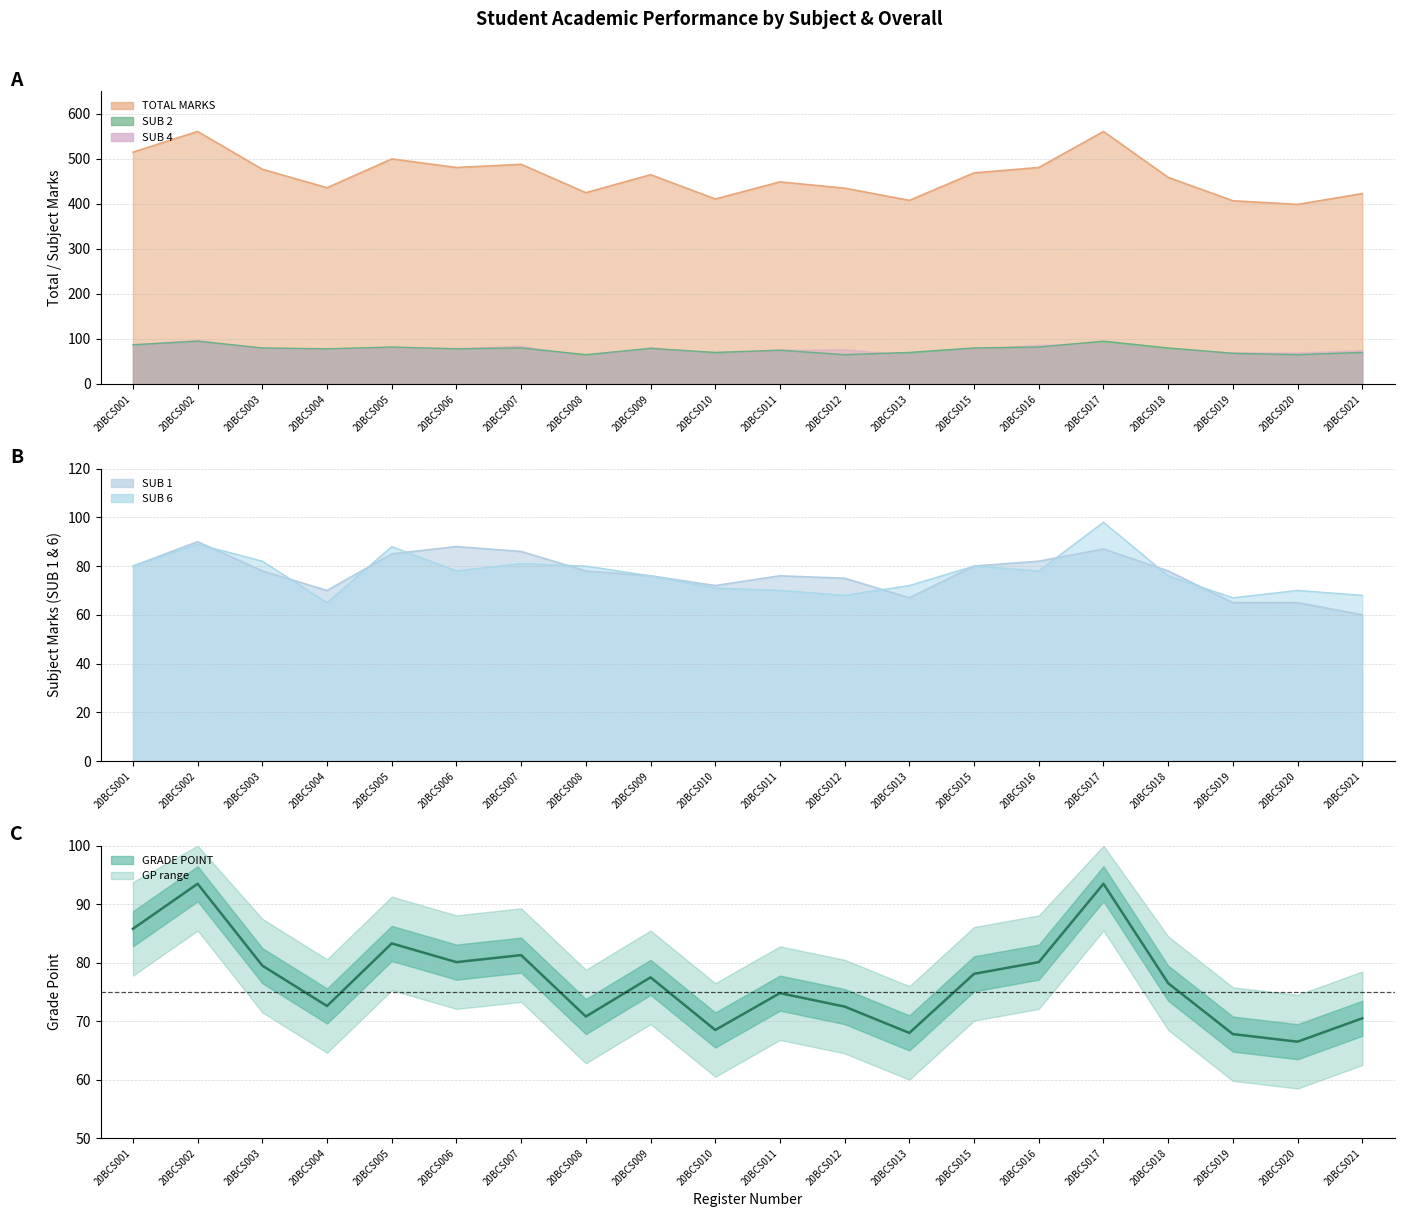

What is the highest value of the SUB 6 series?

98.0